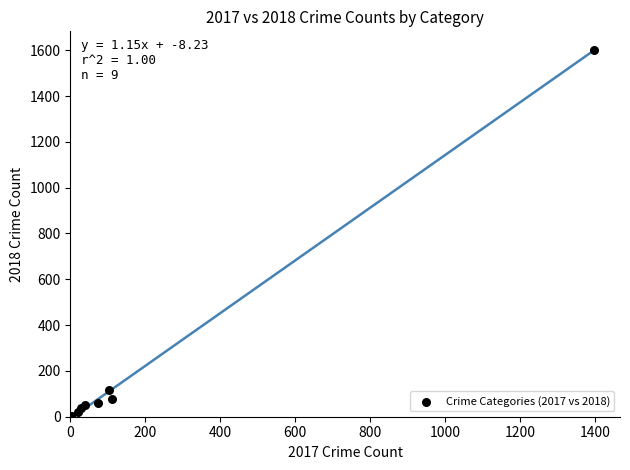

What Y value in the scatter plot is closest to 801?

116